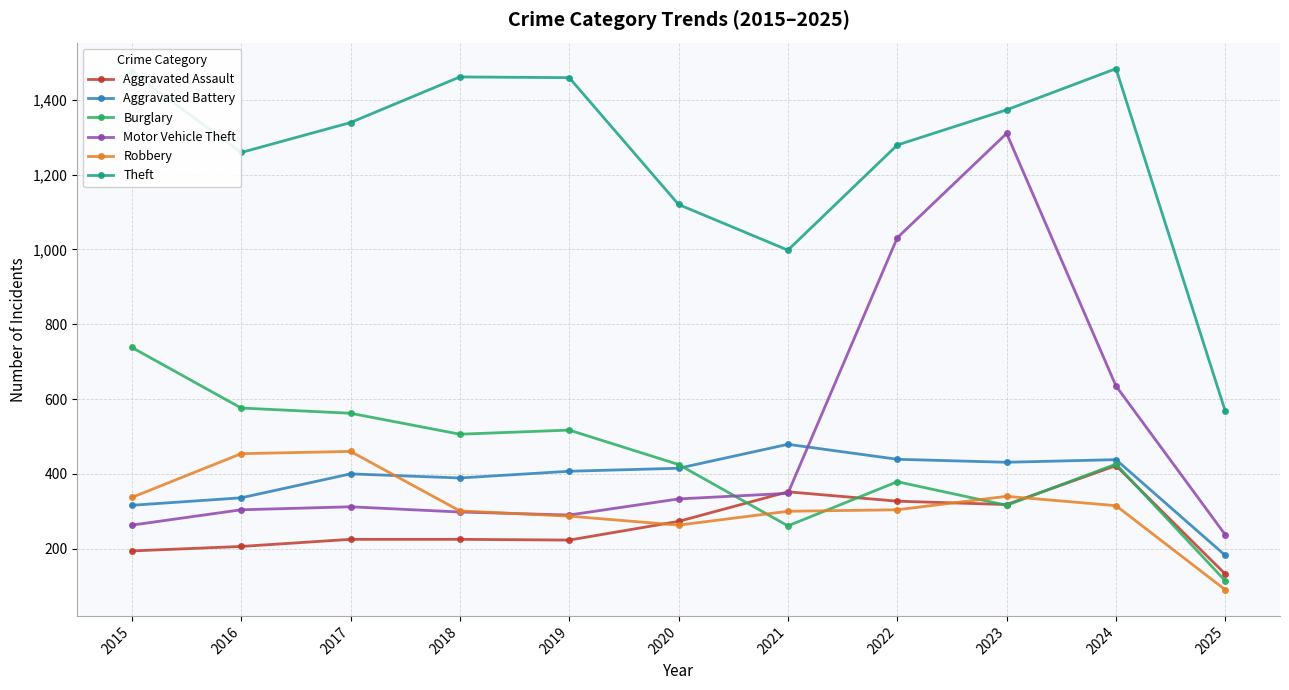

How many series are shown in this chart?

6